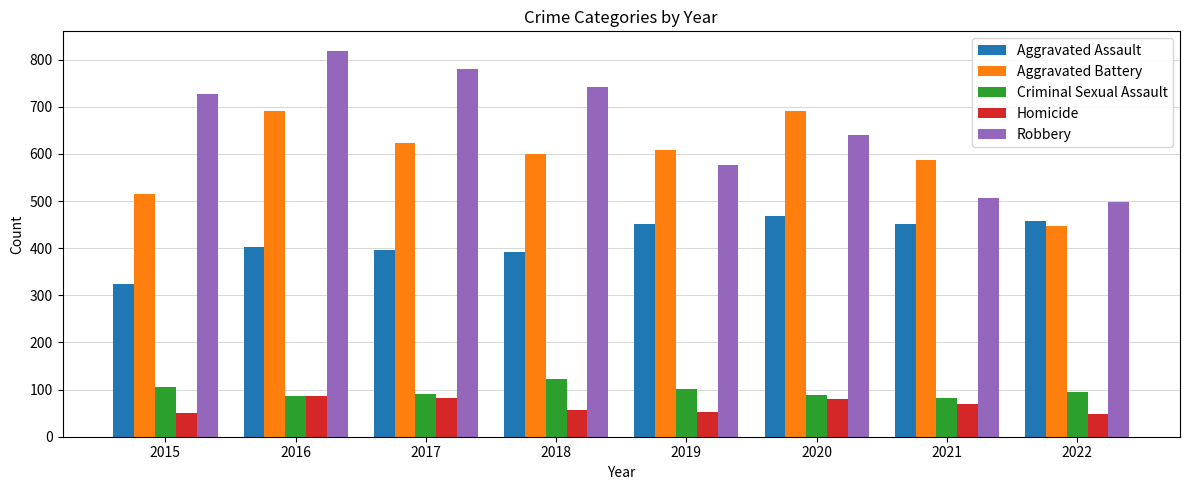

Is it true that Aggravated Assault equals 392 at 2018?

True